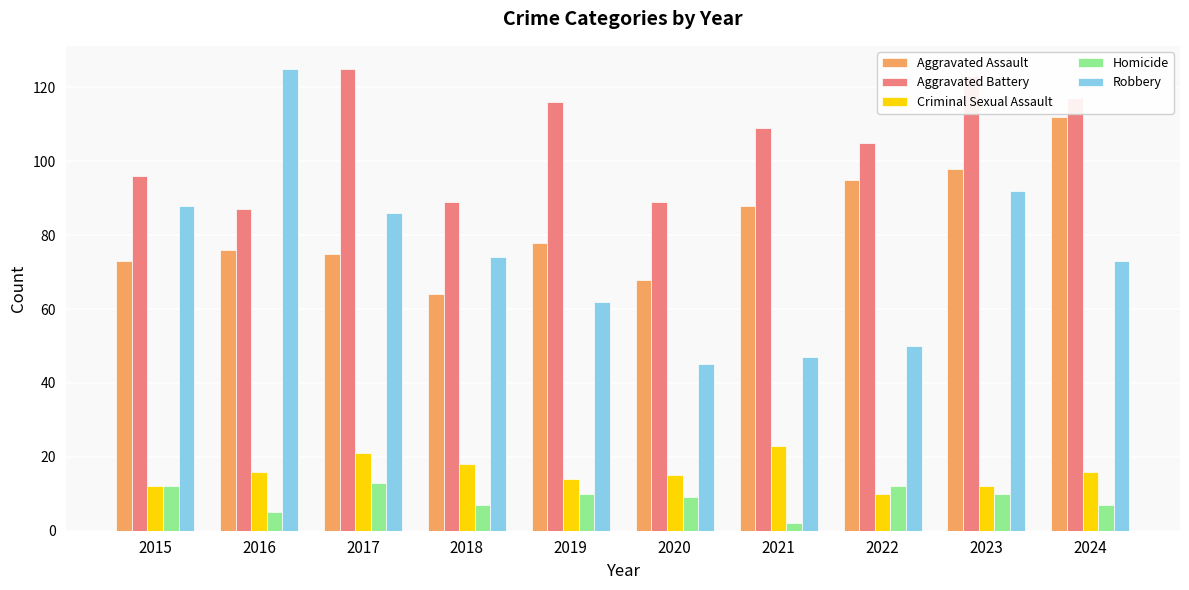

What is the difference between the highest and lowest values at 2016?

120